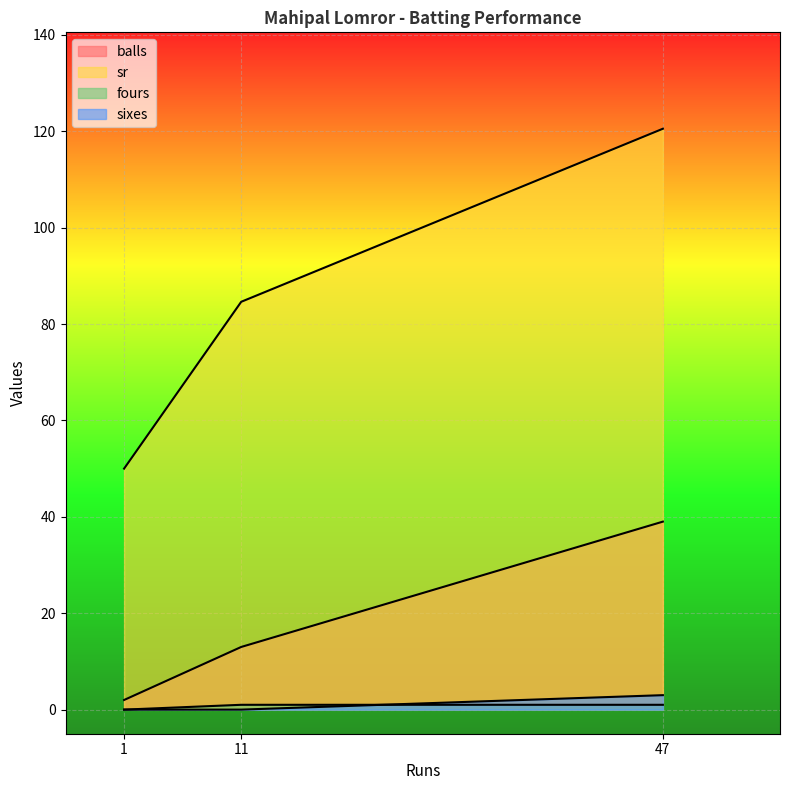

At which category is the sum across all series the highest?

47